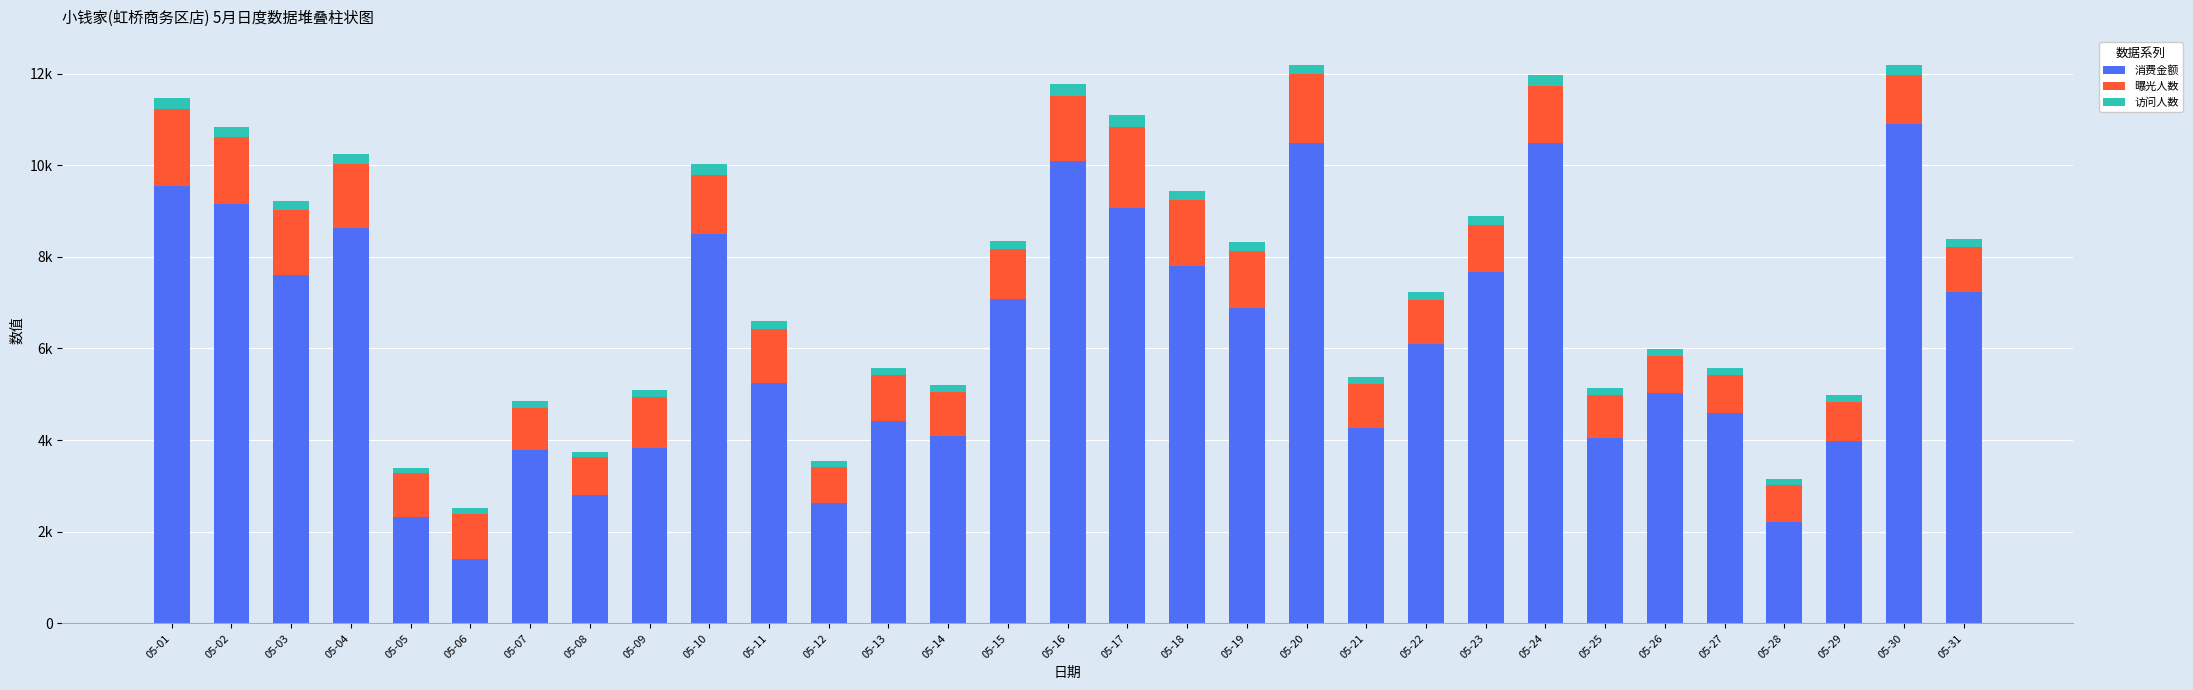

What is the difference between the maximum and minimum values in the 消费金额 series?

9503